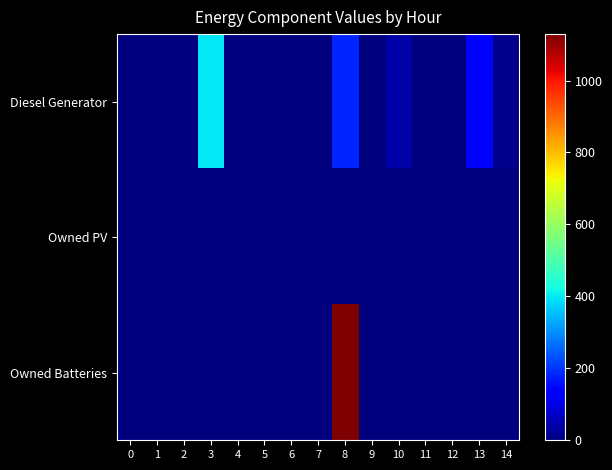

Which series has the widest spread of values?

Owned Batteries